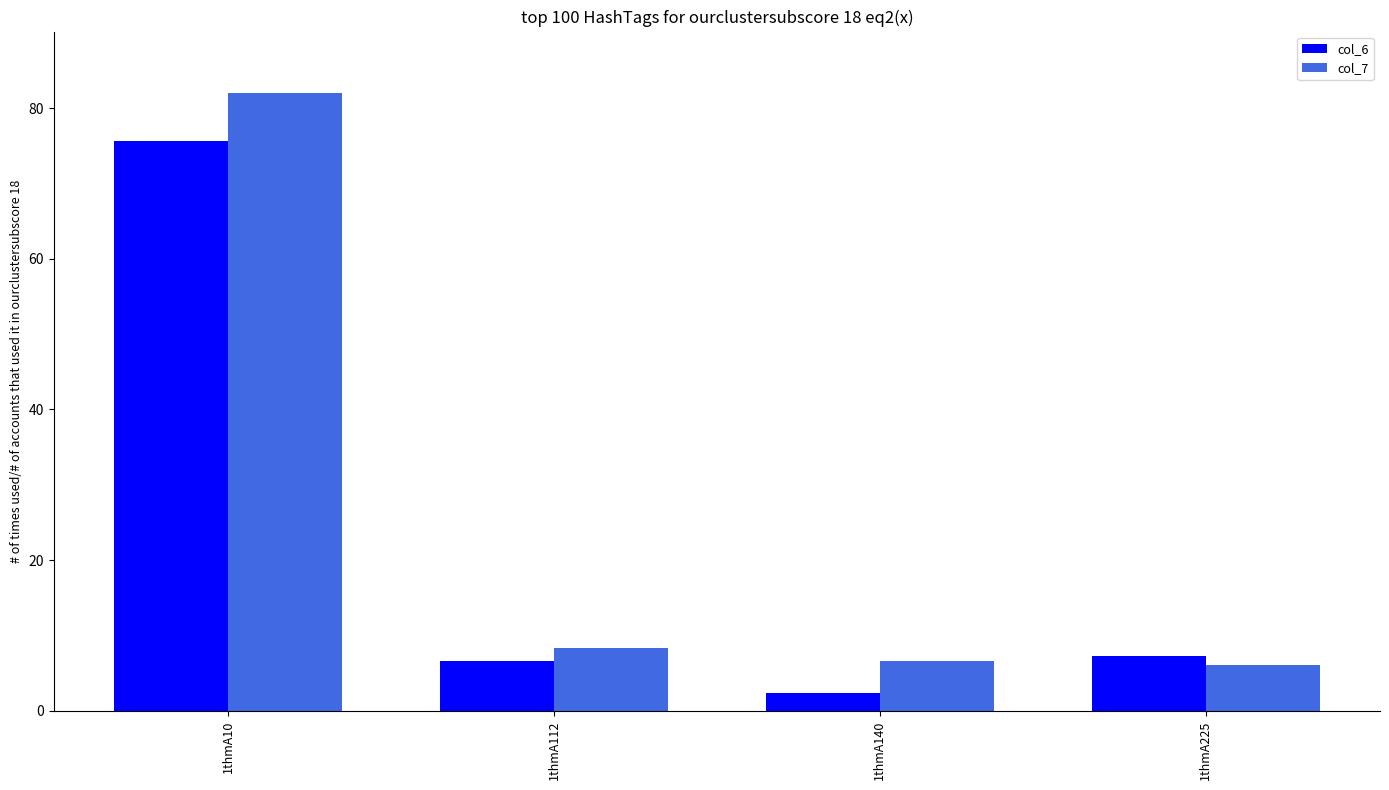

Rank the series at 1thmA10 from lowest to highest value.

col_6, col_7